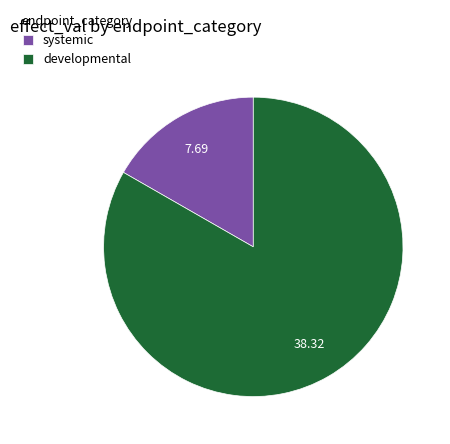

Which has a higher value, systemic or developmental?

developmental